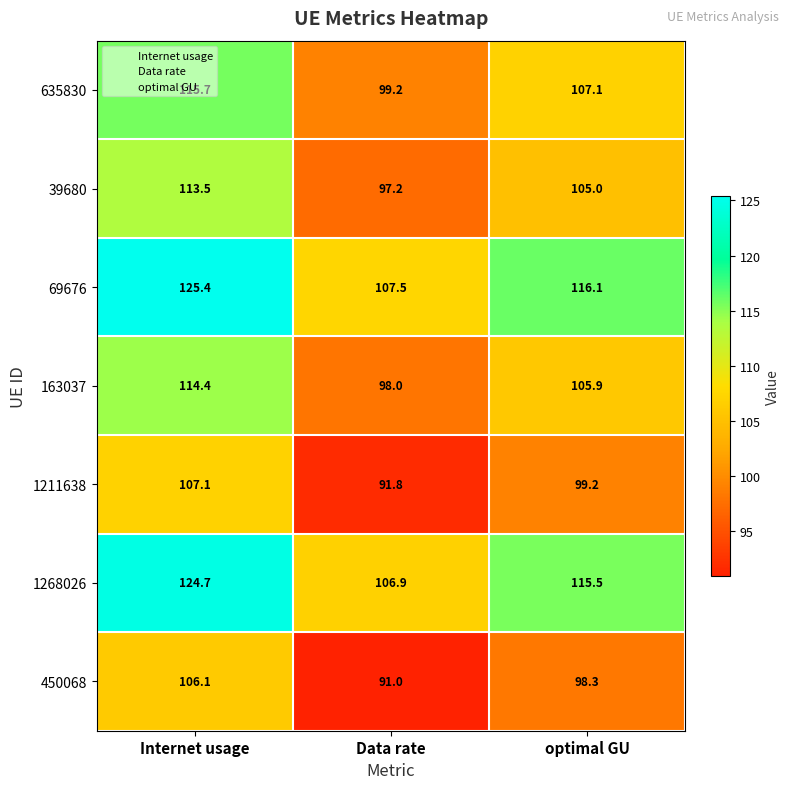

What is the highest value of the 450068 series?

106.1